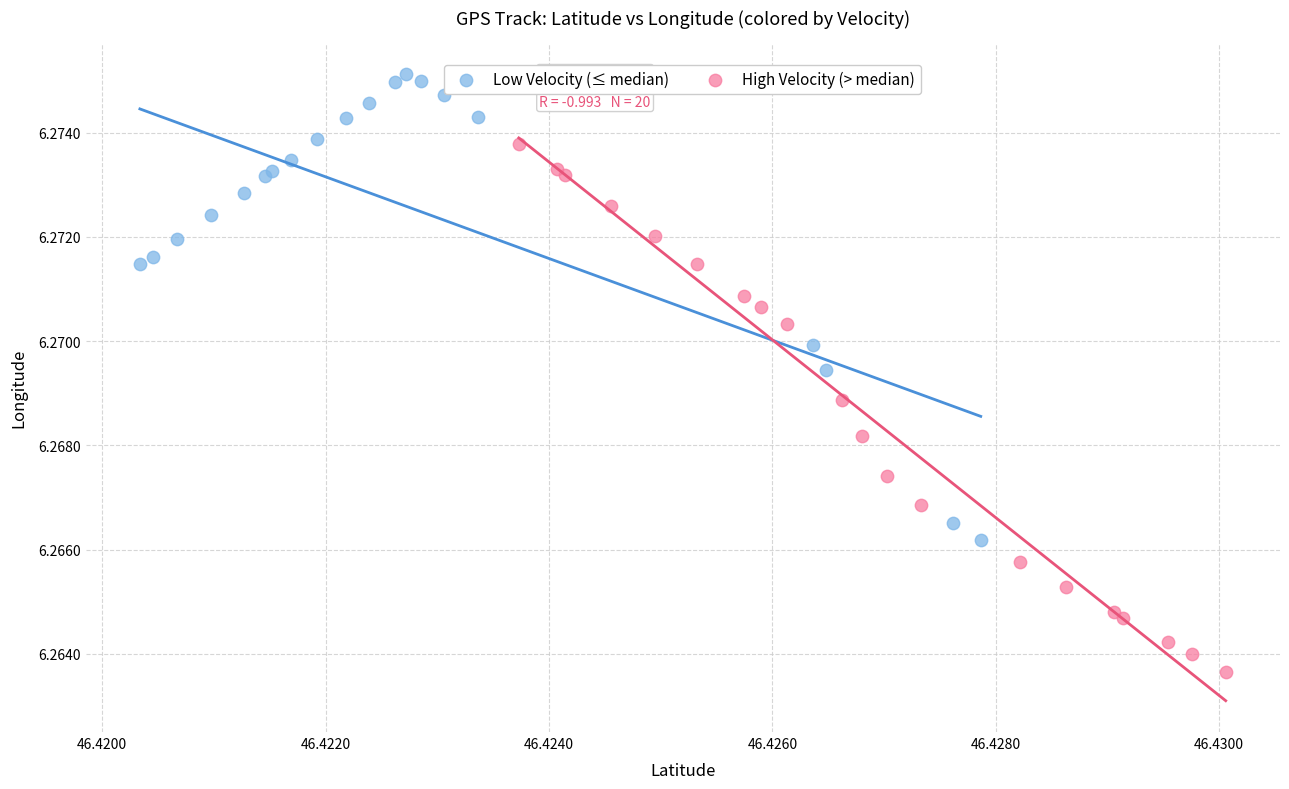

Which series contains the highest Y value?

Low Velocity (≤ median)